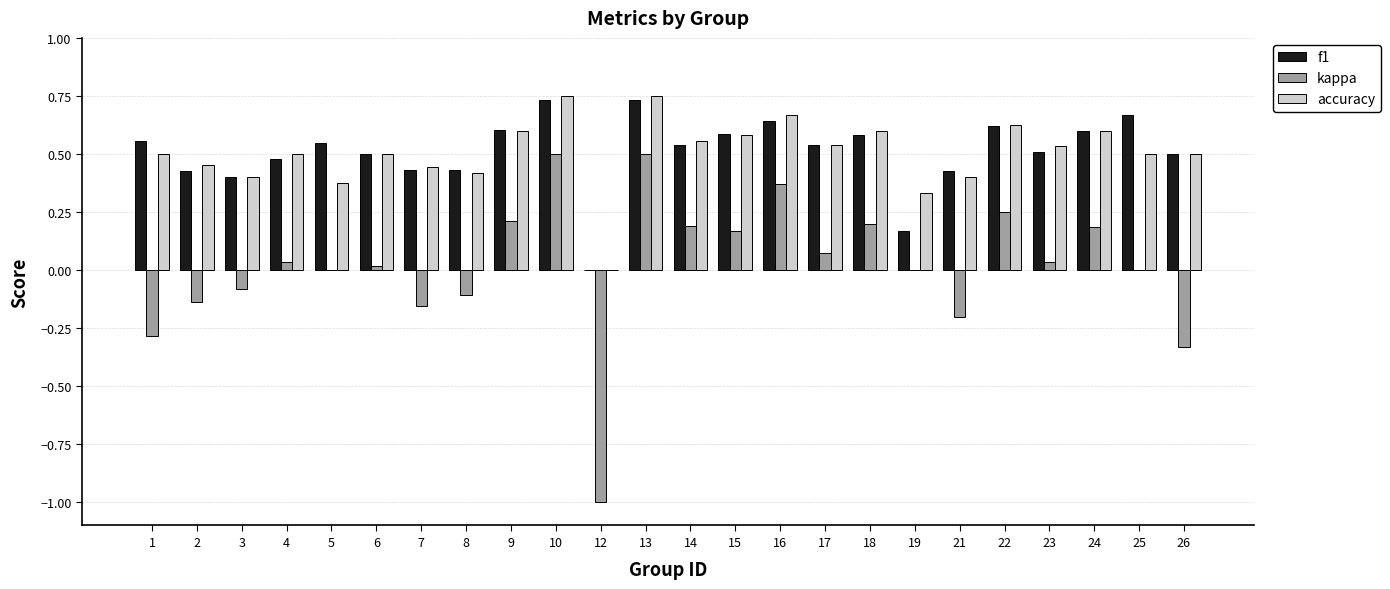

The f1 series shows 0.7 at 8. True or false?

False